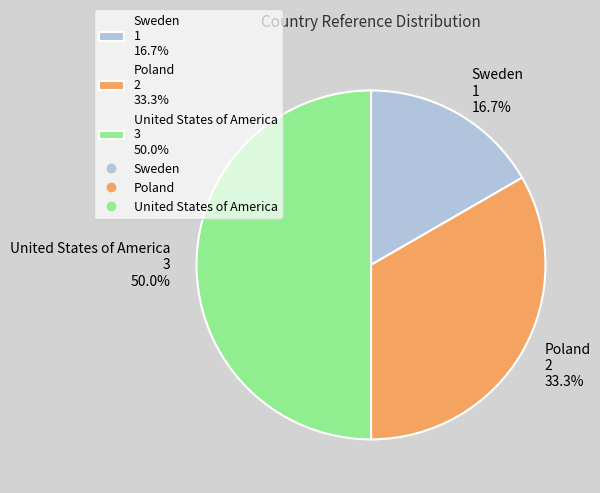

The Poland slice represents 40% of the pie. True or false?

False